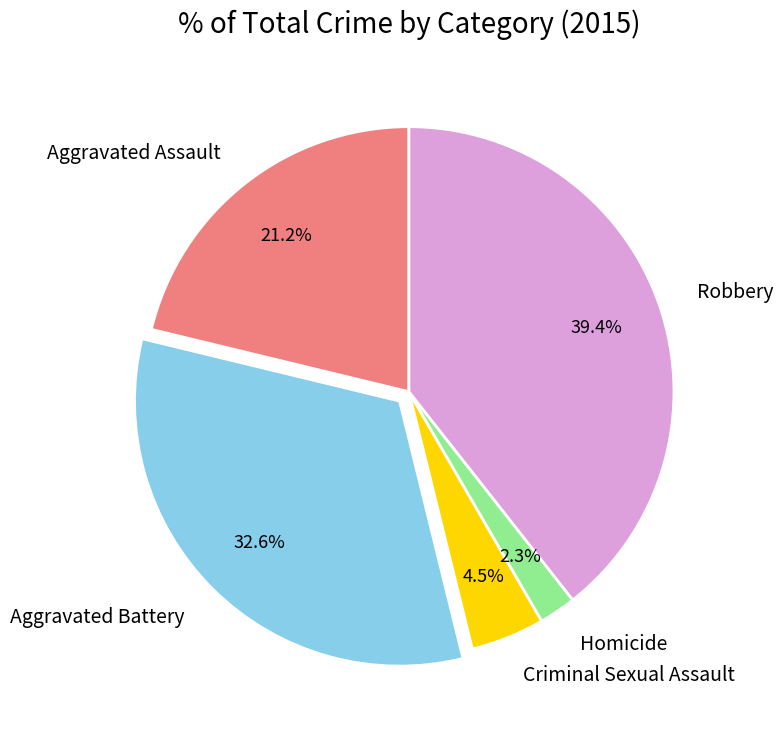

What is the ratio of the value at Criminal Sexual Assault to the value at Aggravated Battery?

0.1